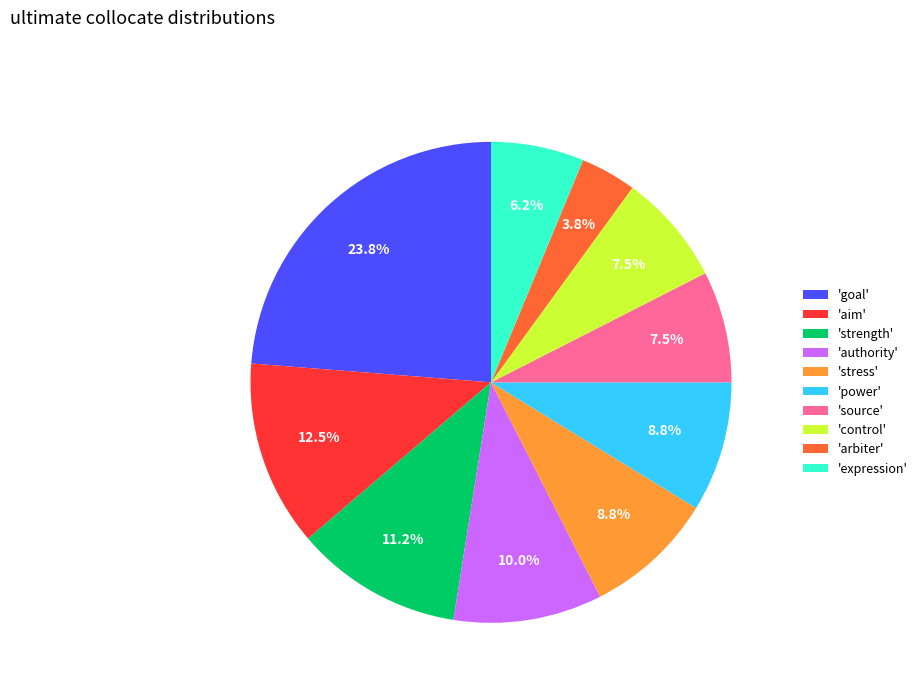

Combined, do 'strength' and 'source' account for over 50%?

No